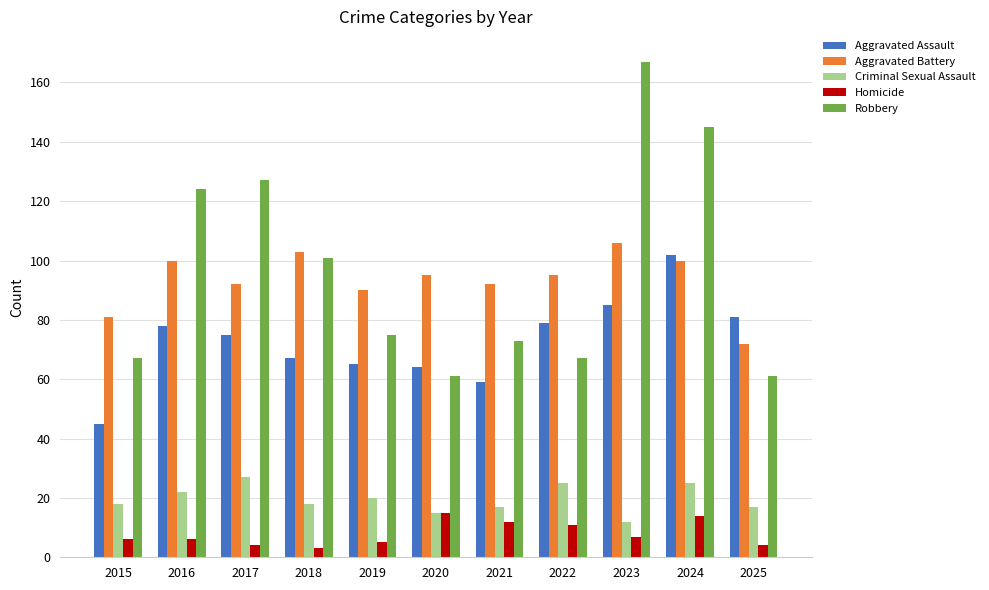

Reading left to right, transcribe all the data shown in this chart.

Aggravated Assault: 2015=45	2016=78	2017=75	2018=67	2019=65	2020=64	2021=59	2022=79	2023=85	2024=102	2025=81
Aggravated Battery: 2015=81	2016=100	2017=92	2018=103	2019=90	2020=95	2021=92	2022=95	2023=106	2024=100	2025=72
Criminal Sexual Assault: 2015=18	2016=22	2017=27	2018=18	2019=20	2020=15	2021=17	2022=25	2023=12	2024=25	2025=17
Homicide: 2015=6	2016=6	2017=4	2018=3	2019=5	2020=15	2021=12	2022=11	2023=7	2024=14	2025=4
Robbery: 2015=67	2016=124	2017=127	2018=101	2019=75	2020=61	2021=73	2022=67	2023=167	2024=145	2025=61